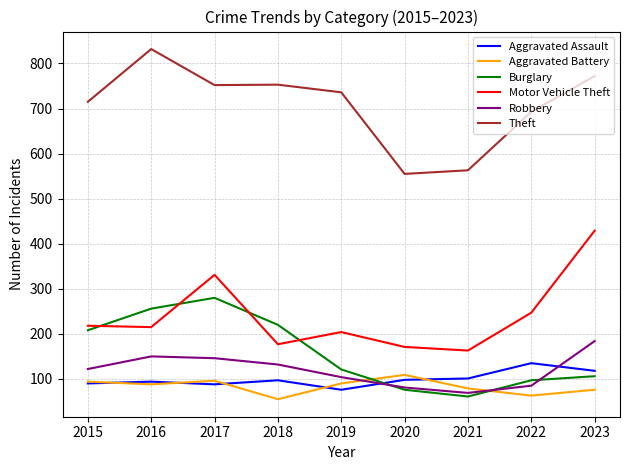

True or false: Motor Vehicle Theft has more than 1 points higher than both neighbors.

True